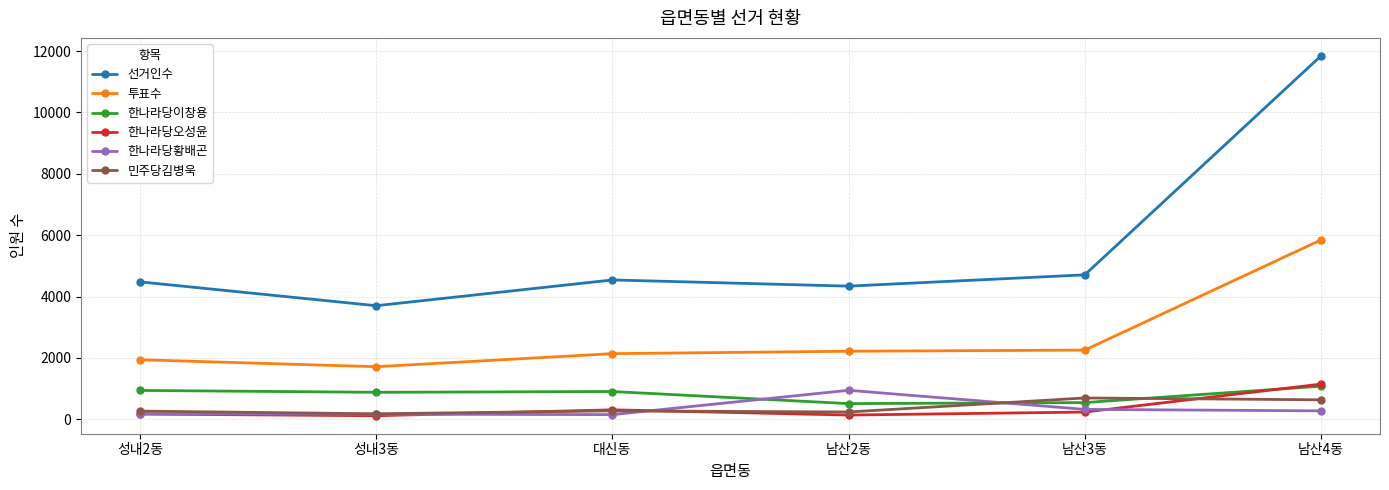

Where is 민주당김병욱 nearest to the value 435?

대신동